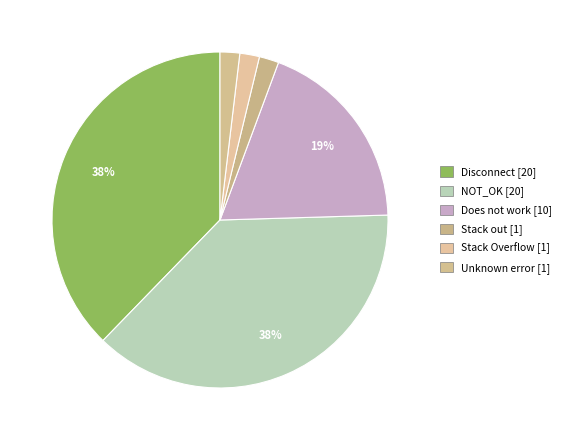

To the nearest percent, what percentage of the pie is Stack out?

2%